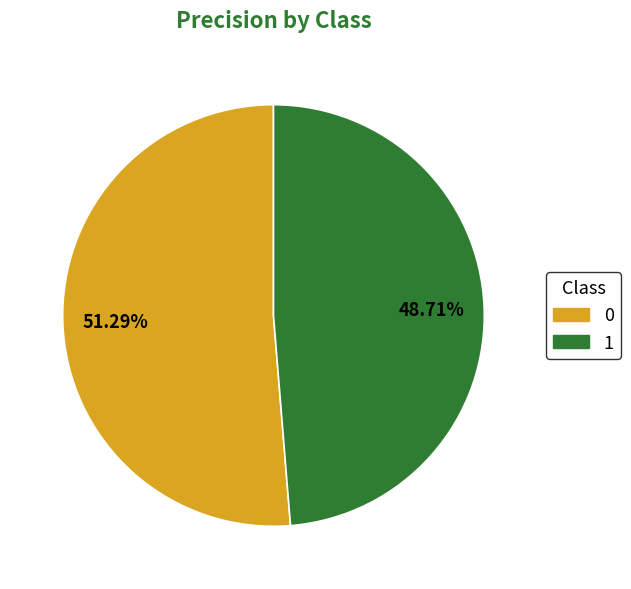

Rank the categories by value from lowest to highest.

1, 0